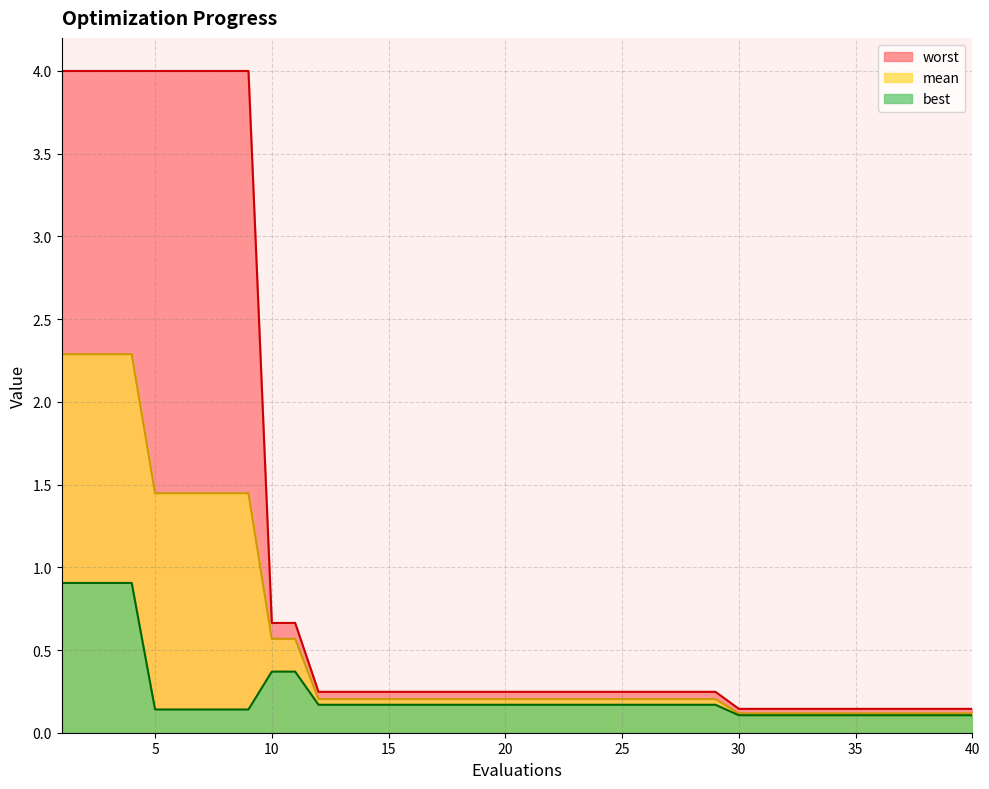

At 25, list the series in order from largest to smallest.

worst, mean, best